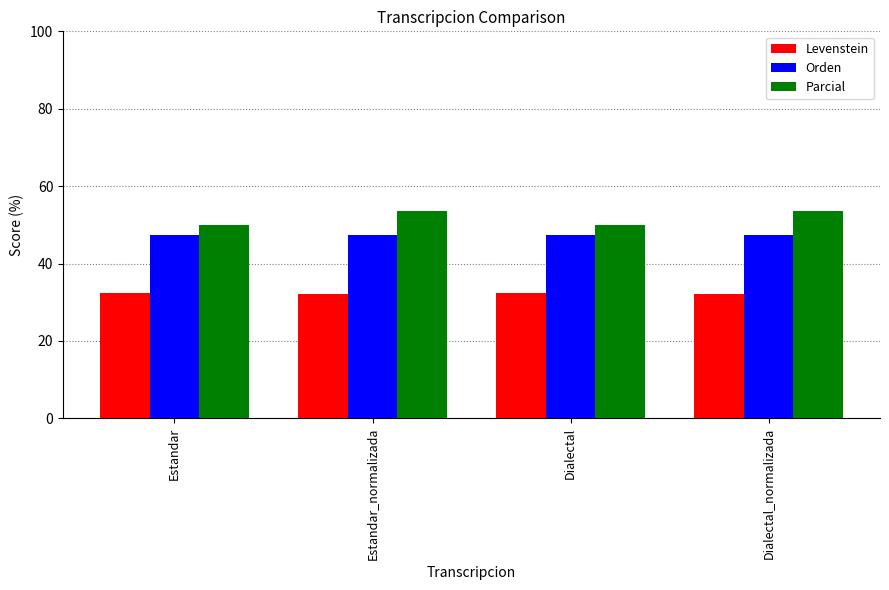

List the series in order of their peak value, lowest first.

Levenstein, Orden, Parcial